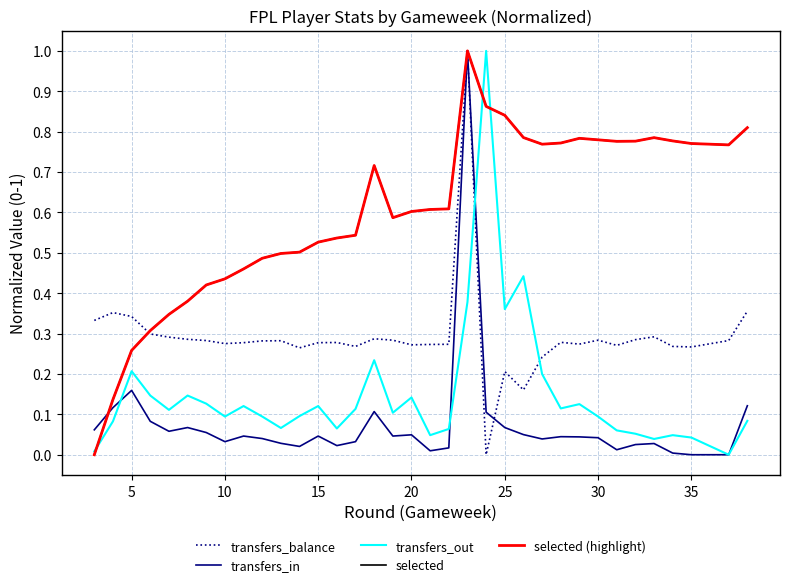

What is the maximum value shown in the chart?

1.0